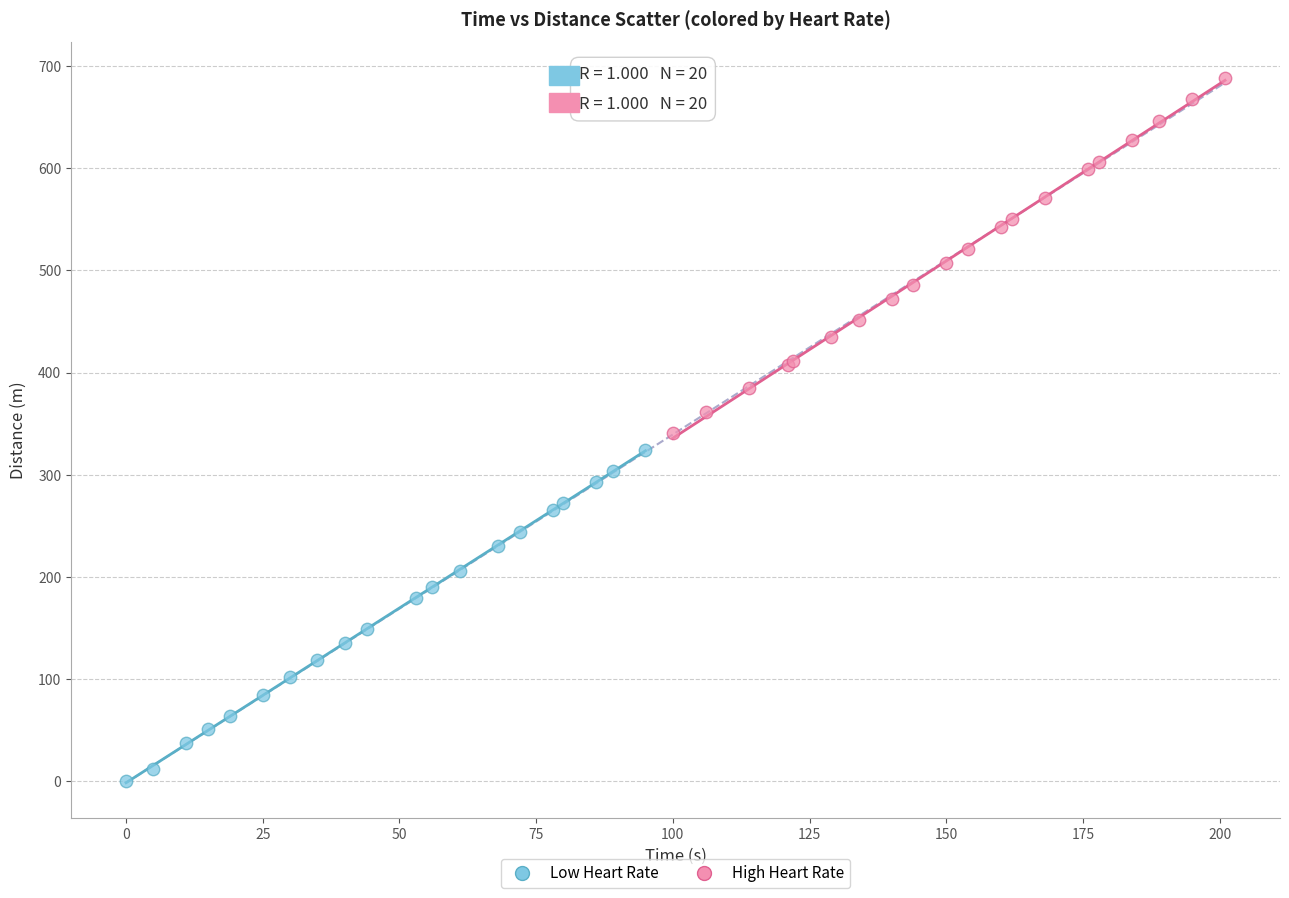

Which series contains the lowest Y value?

Low Heart Rate